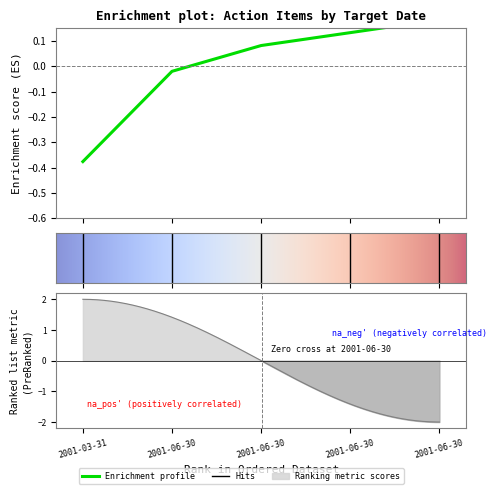

Reading right to left, list all the values displayed in this chart.

2001-06-30=0.2	2001-06-30=0.1	2001-06-30=0.1	2001-06-30=-0.0	2001-03-31=-0.4